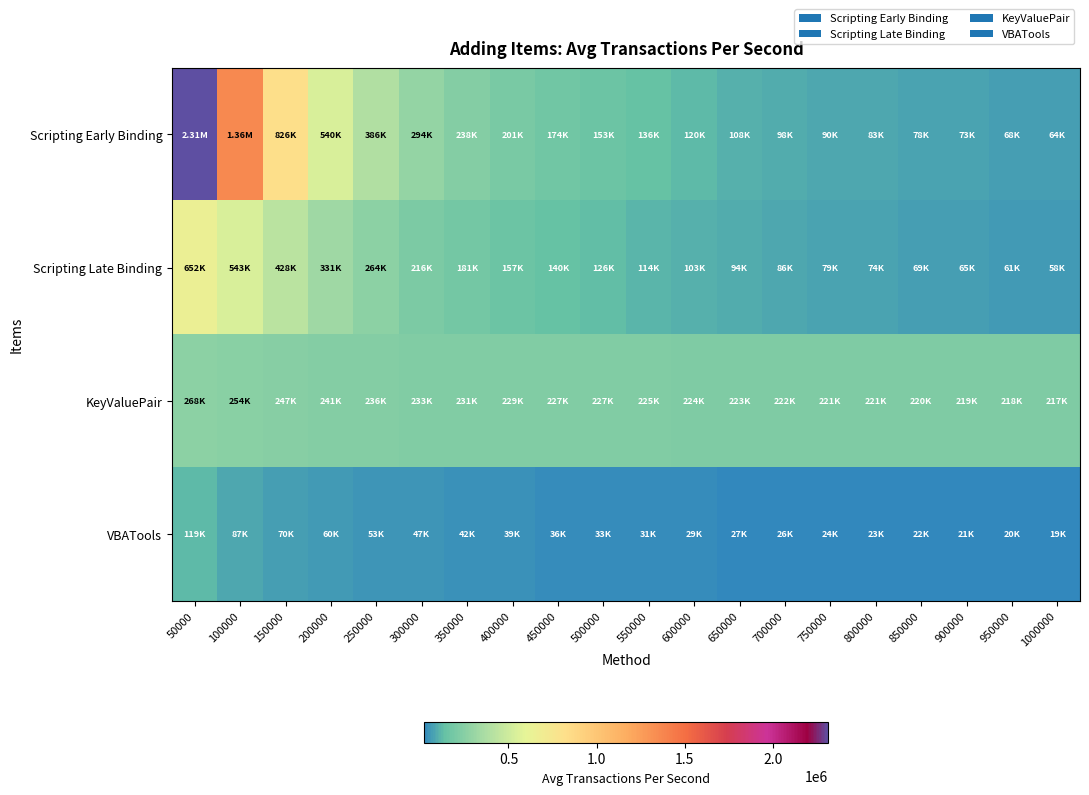

What is the smallest value displayed?

18659.5